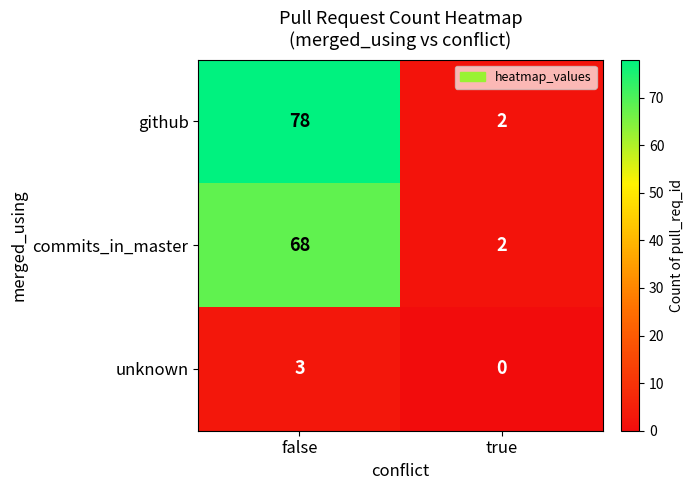

What is the sum of all commits_in_master values?

70